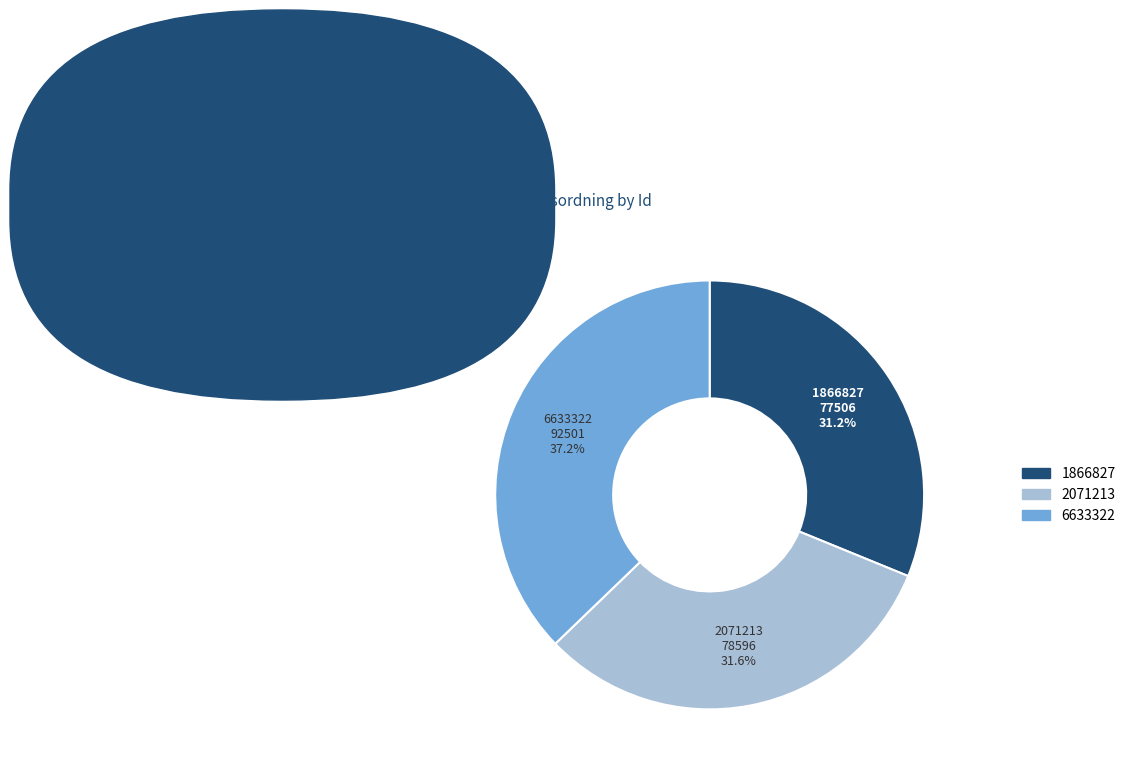

What is the largest slice in the pie chart?

6633322